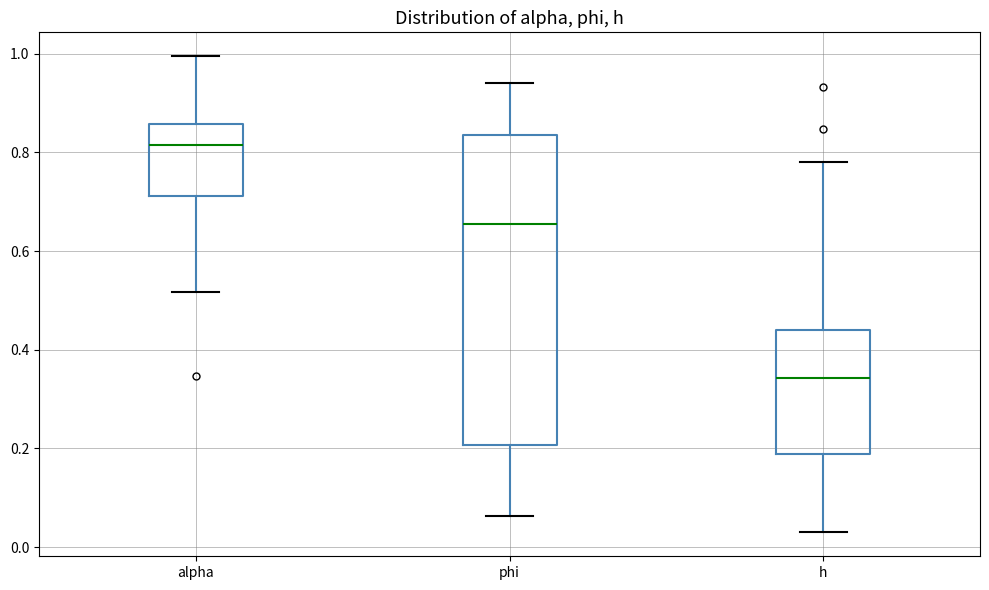

Reading left to right, read every box against the y-axis: the position of its median line, the range the box covers, and the ends of its whiskers. The values are not printed on the chart, so give them approximately, as read against the axis.

alpha: median 0.82, box 0.72 to 0.86, whiskers 0.52 to 1.00
phi: median 0.66, box 0.20 to 0.84, whiskers 0.06 to 0.94
h: median 0.34, box 0.18 to 0.44, whiskers 0.02 to 0.78